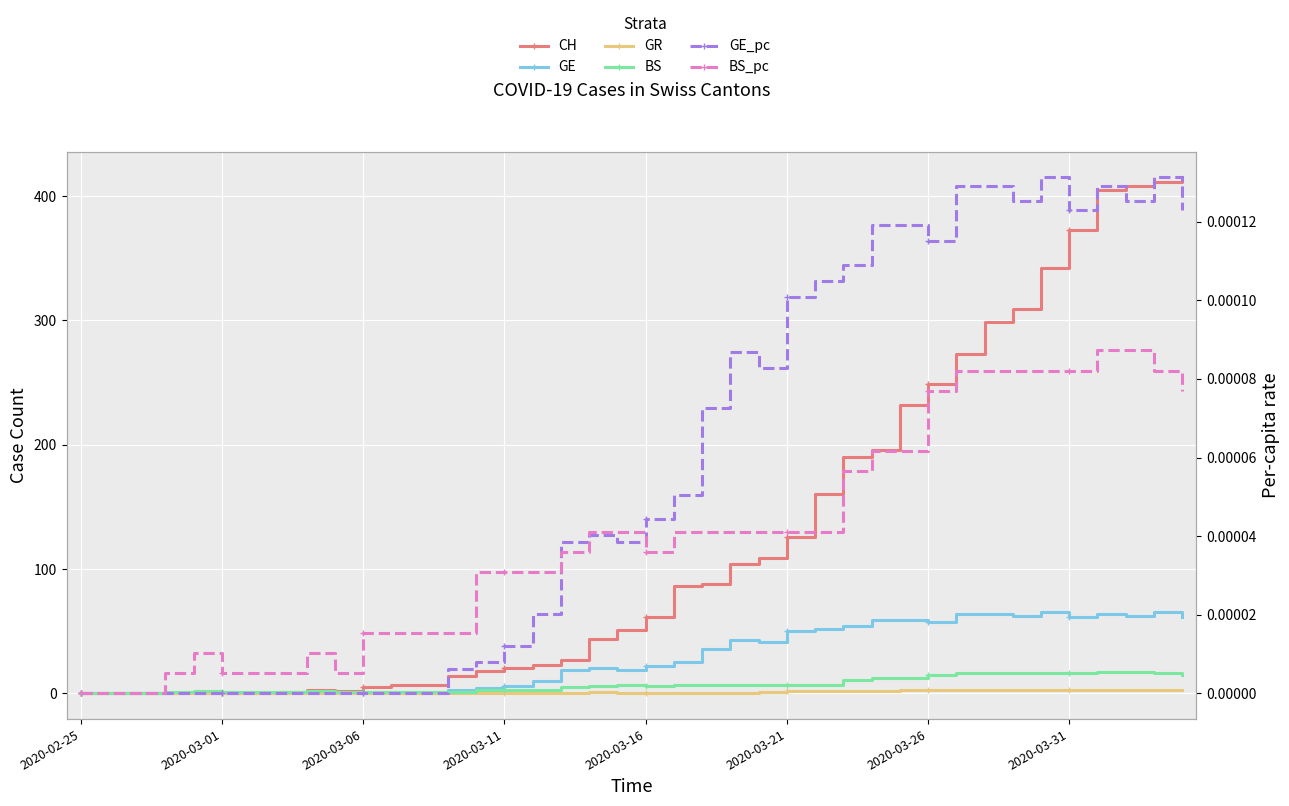

Reading left to right, transcribe all the data shown in this chart.

CH: 0.0	0.0	0.0	0.0	0.0	0.0	0.0	1.0	3.0	2.0	5.0	7.0	7.0	14.0	18.0	20.0	23.0	27.0	44.0	51.0	61.0	86.0	88.0	104.0	109.0	126.0	160.0	190.0	196.0	232.0	249.0	273.0	299.0	309.0	342.0	373.0	405.0	408.0	411.0	415.0
GE: 0.0	0.0	0.0	0.0	0.0	0.0	0.0	0.0	0.0	0.0	0.0	0.0	0.0	3.0	4.0	6.0	10.0	19.0	20.0	19.0	22.0	25.0	36.0	43.0	41.0	50.0	52.0	54.0	59.0	59.0	57.0	64.0	64.0	62.0	65.0	61.0	64.0	62.0	65.0	61.0
GR: 0.0	0.0	0.0	0.0	0.0	0.0	0.0	0.0	0.0	0.0	0.0	0.0	0.0	0.0	0.0	0.0	0.0	0.0	1.0	0.0	0.0	0.0	0.0	0.0	1.0	2.0	2.0	2.0	2.0	3.0	3.0	3.0	3.0	3.0	3.0	3.0	3.0	3.0	3.0	3.0
BS: 0.0	0.0	0.0	1.0	2.0	1.0	1.0	1.0	2.0	1.0	1.0	1.0	1.0	1.0	3.0	3.0	3.0	5.0	6.0	7.0	6.0	7.0	7.0	7.0	7.0	7.0	7.0	11.0	12.0	12.0	15.0	16.0	16.0	16.0	16.0	16.0	17.0	17.0	16.0	15.0
GE_pc: 0.0	0.0	0.0	0.0	0.0	0.0	0.0	0.0	0.0	0.0	0.0	0.0	0.0	0.0	0.0	0.0	0.0	0.0	0.0	0.0	0.0	0.0	0.0	0.0	0.0	0.0	0.0	0.0	0.0	0.0	0.0	0.0	0.0	0.0	0.0	0.0	0.0	0.0	0.0	0.0
BS_pc: 0.0	0.0	0.0	0.0	0.0	0.0	0.0	0.0	0.0	0.0	0.0	0.0	0.0	0.0	0.0	0.0	0.0	0.0	0.0	0.0	0.0	0.0	0.0	0.0	0.0	0.0	0.0	0.0	0.0	0.0	0.0	0.0	0.0	0.0	0.0	0.0	0.0	0.0	0.0	0.0